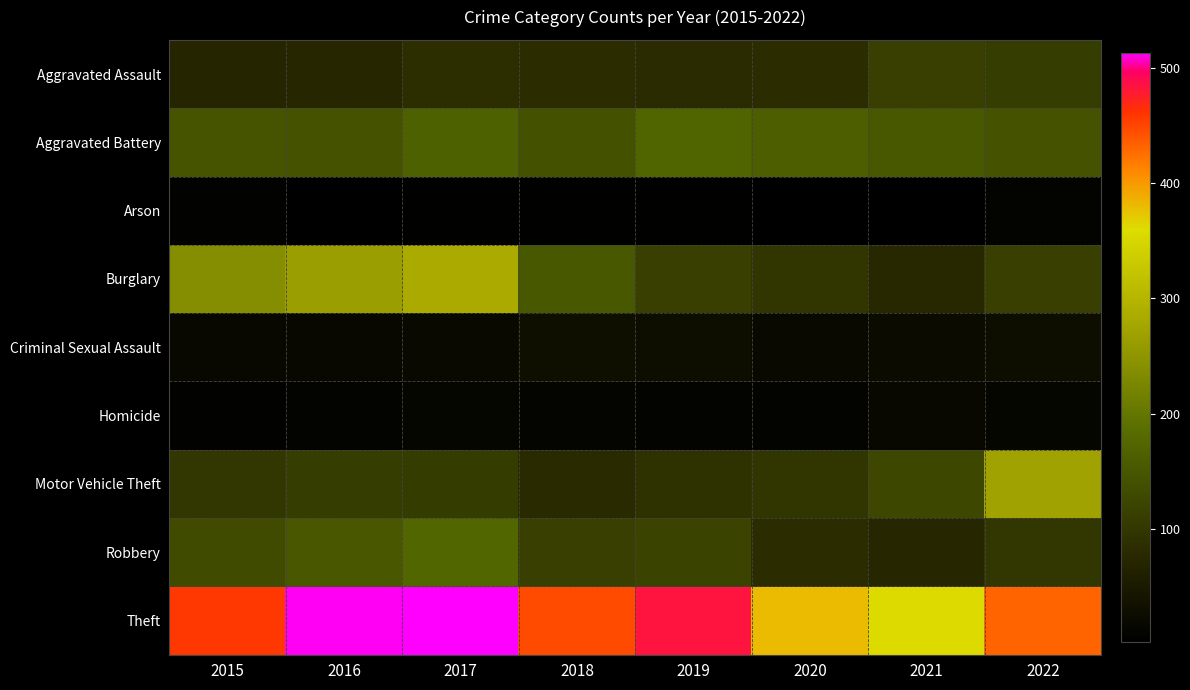

Reading right to left, what are all the values shown in this chart?

Aggravated Assault: 2022=109	2021=112	2020=83	2019=81	2018=82	2017=86	2016=73	2015=70
Aggravated Battery: 2022=144	2021=152	2020=161	2019=171	2018=142	2017=166	2016=144	2015=146
Arson: 2022=9	2021=2	2020=3	2019=4	2018=4	2017=4	2016=3	2015=7
Burglary: 2022=113	2021=75	2020=97	2019=113	2018=152	2017=284	2016=264	2015=239
Criminal Sexual Assault: 2022=27	2021=23	2020=20	2019=26	2018=30	2017=20	2016=18	2015=17
Homicide: 2022=13	2021=17	2020=9	2019=8	2018=12	2017=13	2016=8	2015=6
Motor Vehicle Theft: 2022=271	2021=125	2020=97	2019=90	2018=79	2017=107	2016=109	2015=99
Robbery: 2022=99	2021=72	2020=83	2019=118	2018=113	2017=174	2016=150	2015=131
Theft: 2022=432	2021=361	2020=380	2019=484	2018=447	2017=513	2016=512	2015=459